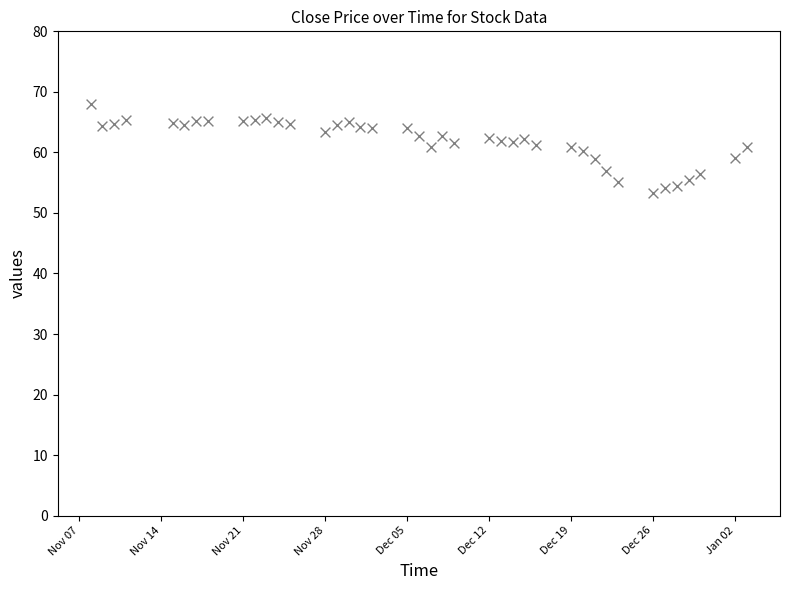

What is the range of X values (max minus min)?

56.0